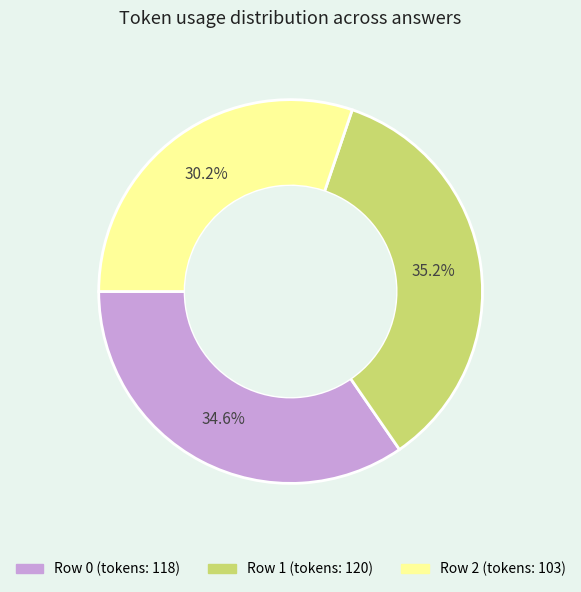

Is there a majority slice in this chart?

No